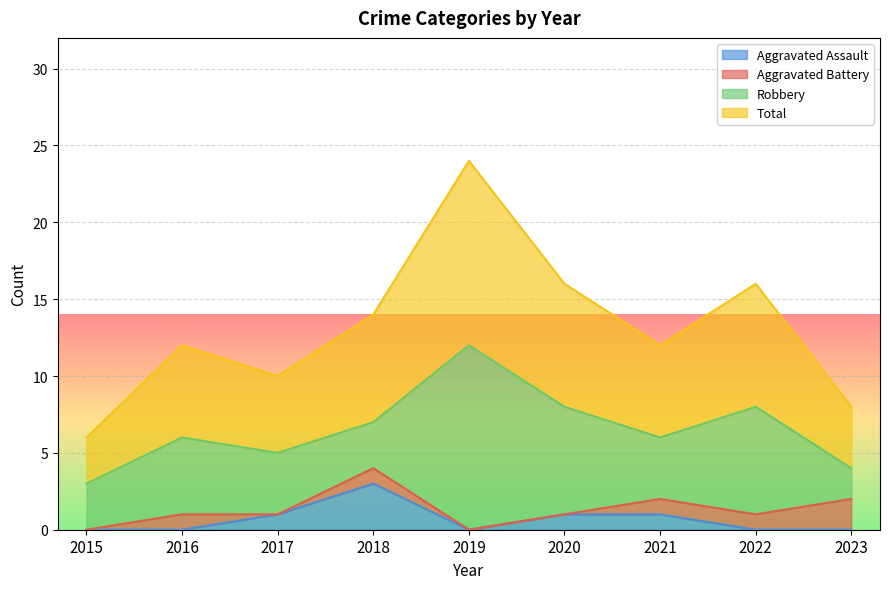

Which series has the largest range (max minus min)?

Total